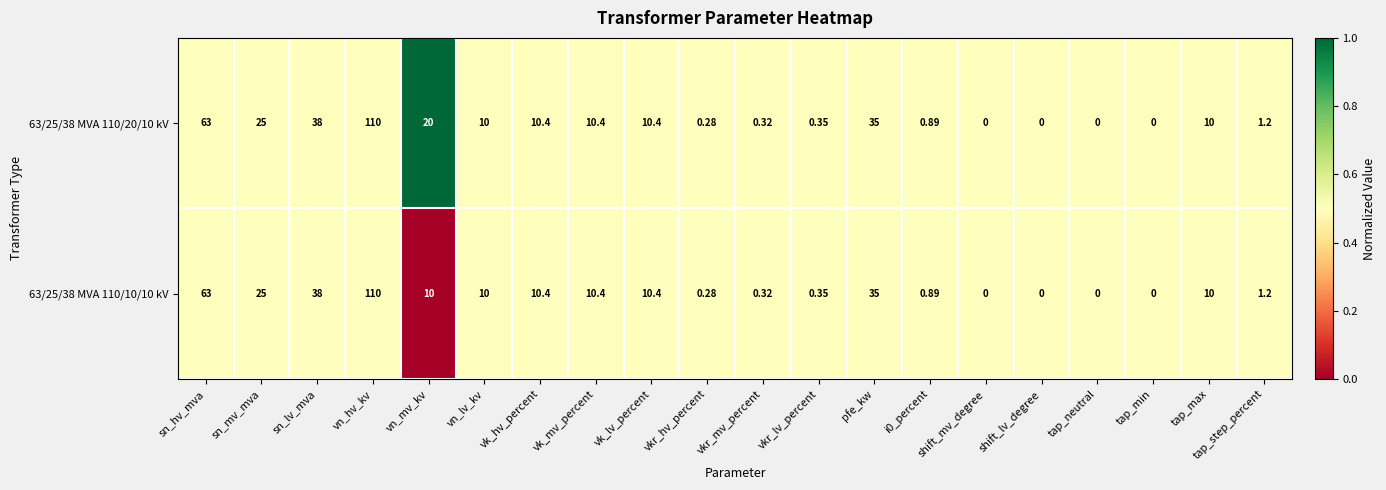

How many distinct data groups are displayed?

2